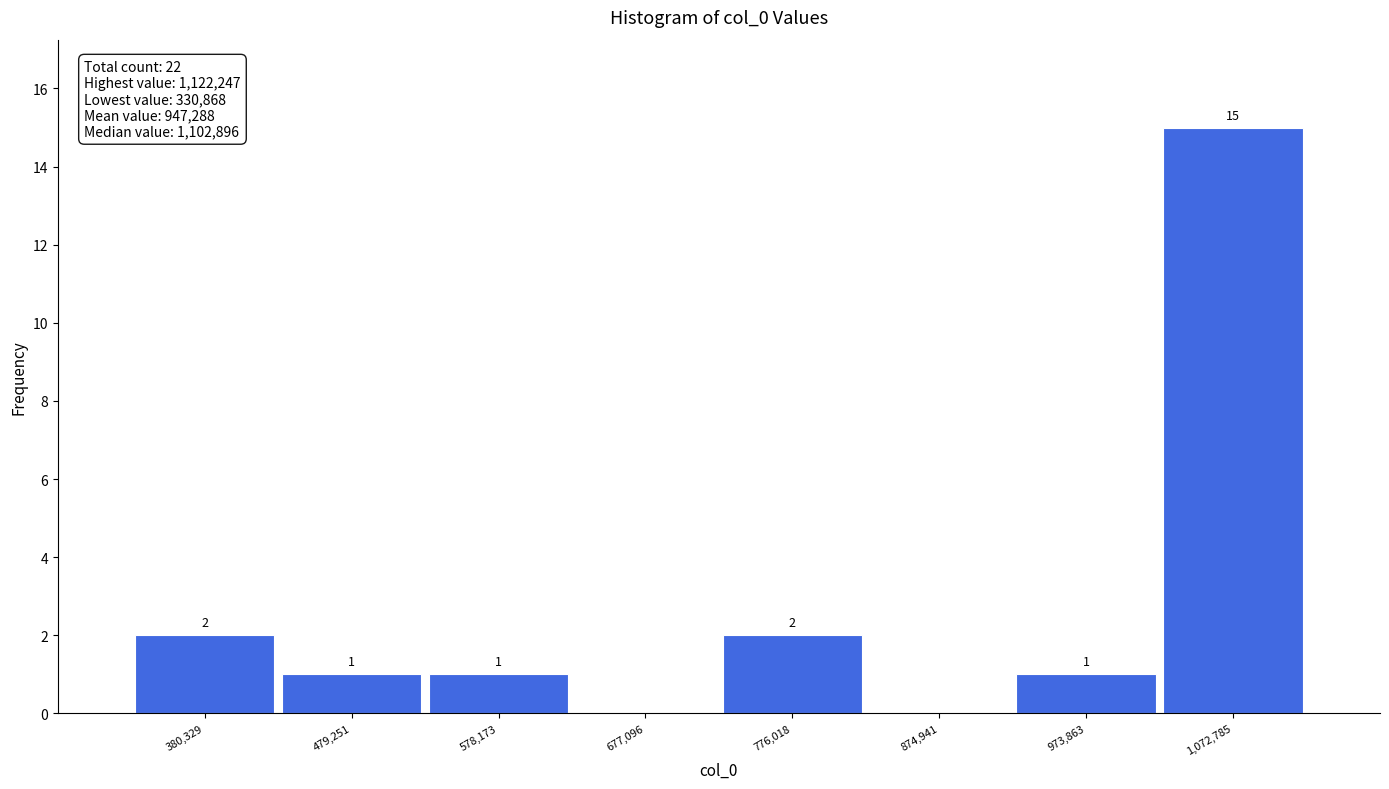

Which range on the x-axis has the tallest bar?

1020000 to 1120000